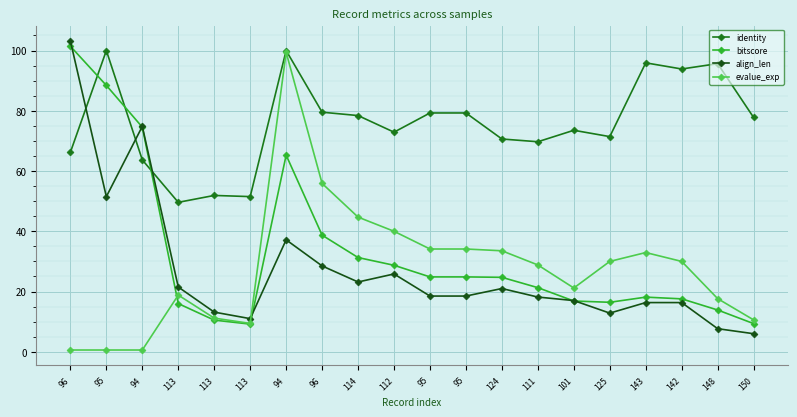

Rank the series by their maximum value, from lowest to highest.

evalue_exp, identity, bitscore, align_len